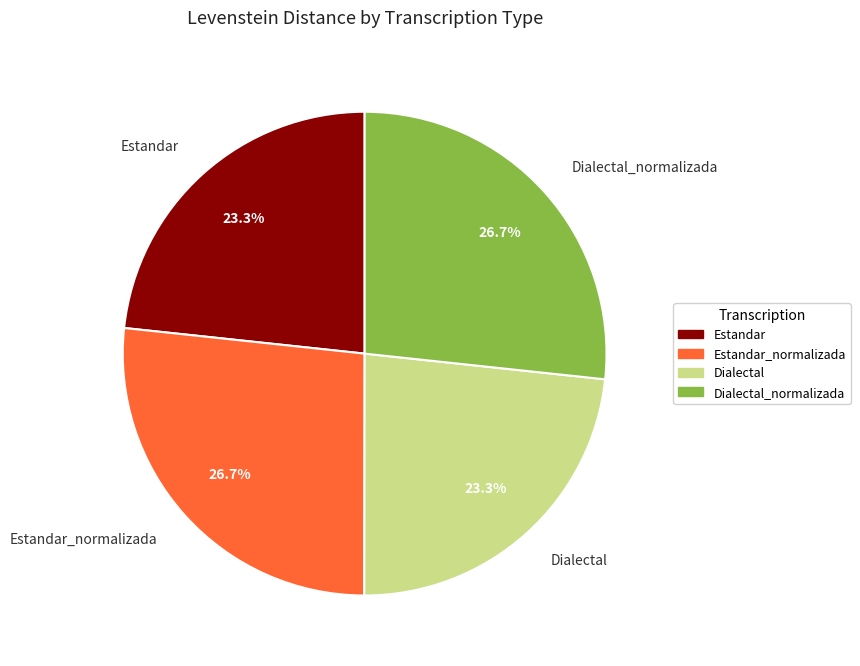

What percentage is NOT represented by Estandar?

76.7%